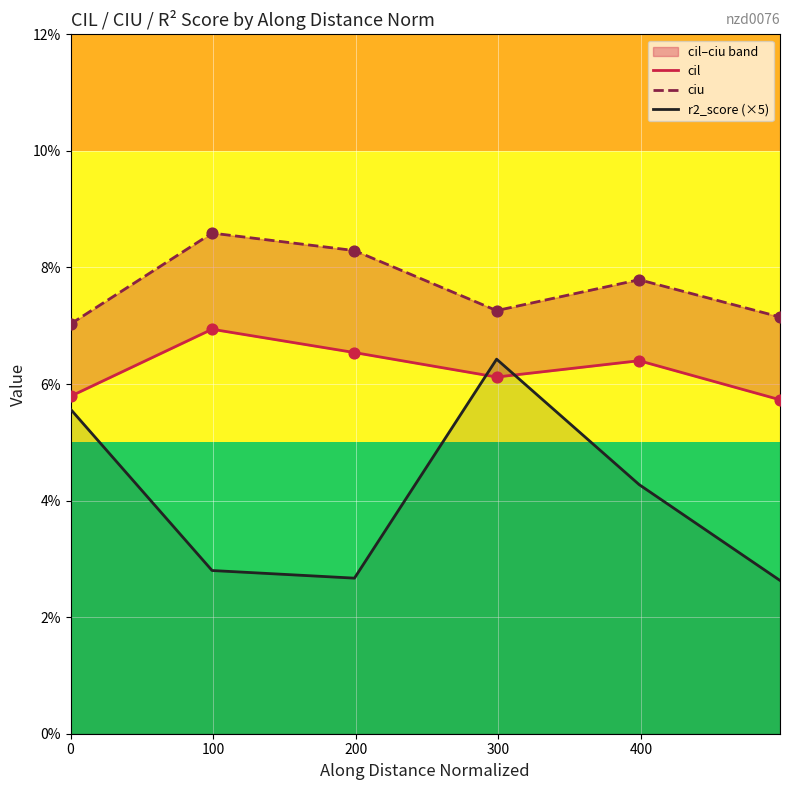

Which series has the largest total across all categories?

ciu